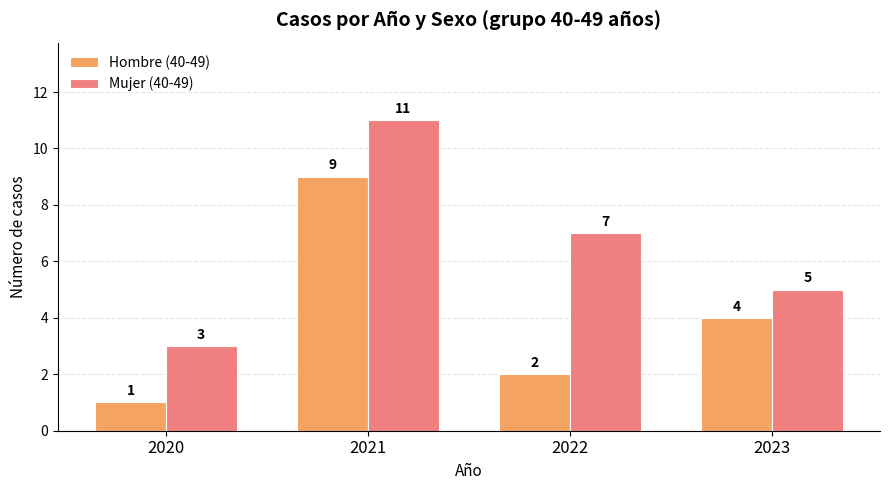

Is it true that Hombre (40-49) equals 2 at 2022?

True